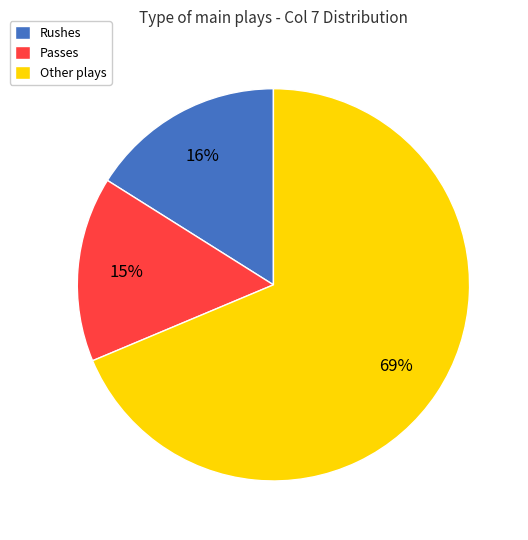

How many segments does this pie chart have?

3